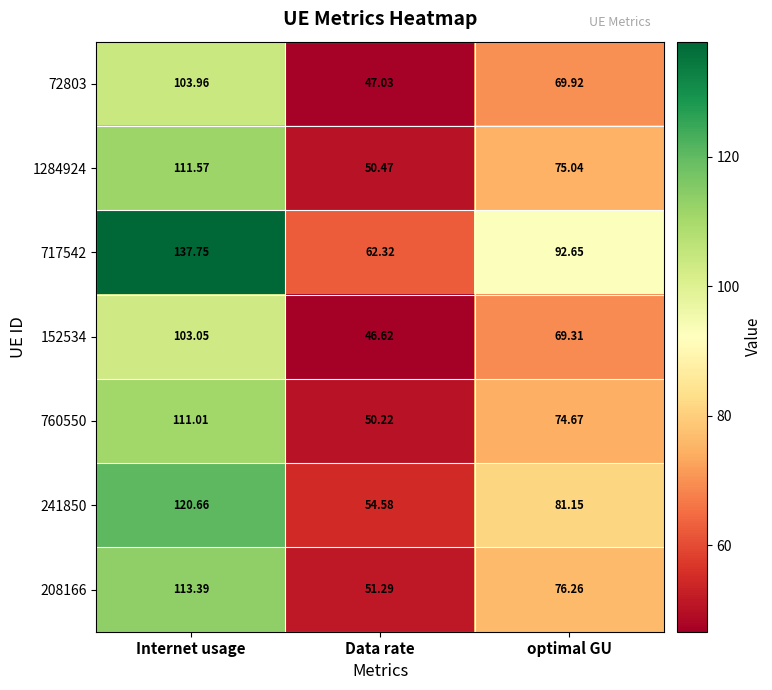

Where is 1284924 nearest to the value 81?

optimal GU